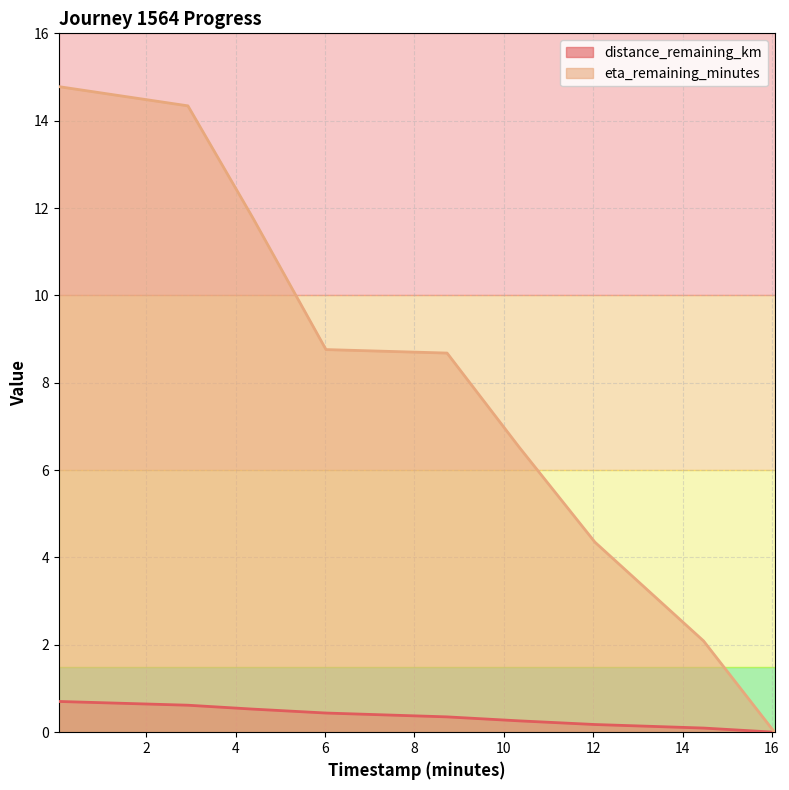

What is the average value of the distance_remaining_km series?

0.4